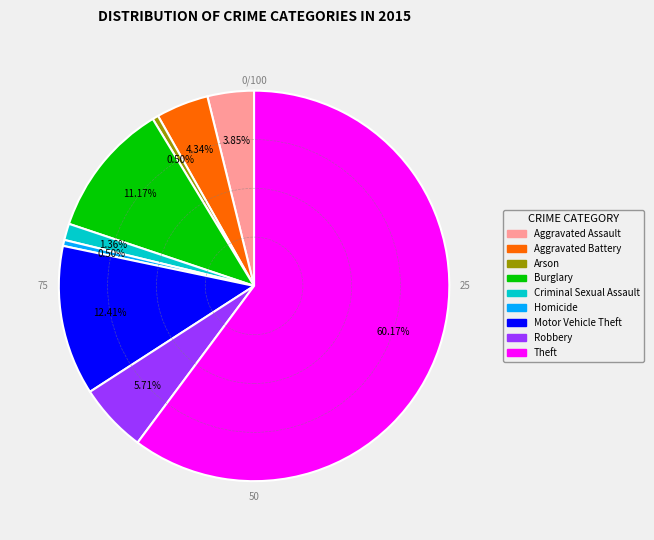

Which category has the biggest portion of the pie?

Theft